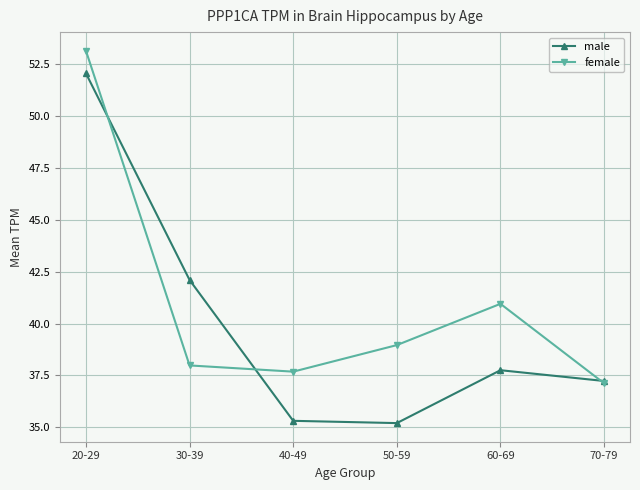

Read the female value at 30-39.

38.0